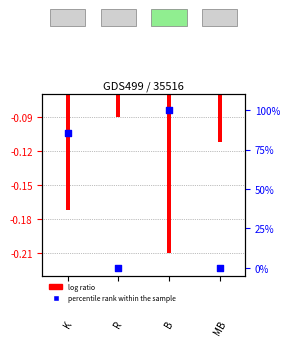

What is the total value across all series at 1?

-0.1